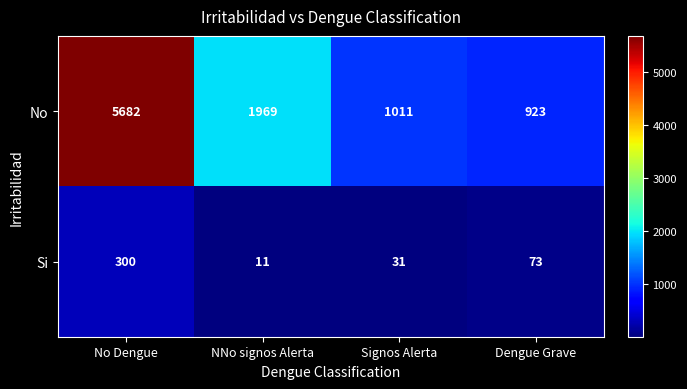

True or false: Si has a value of 31 at Signos Alerta.

True